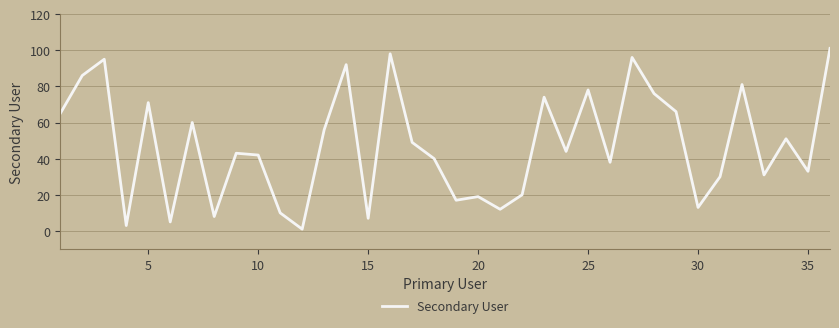

What is the greatest value displayed?

101